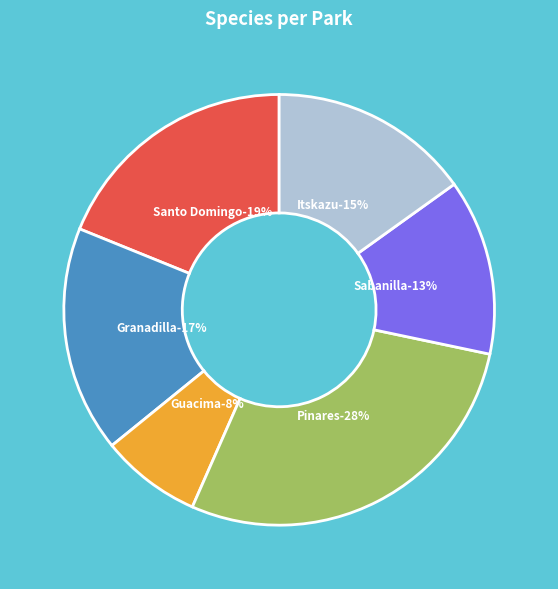

Rank the categories by value from highest to lowest.

Pinares, Santo Domingo, Granadilla, Itskazu, Sabanilla, Guacima